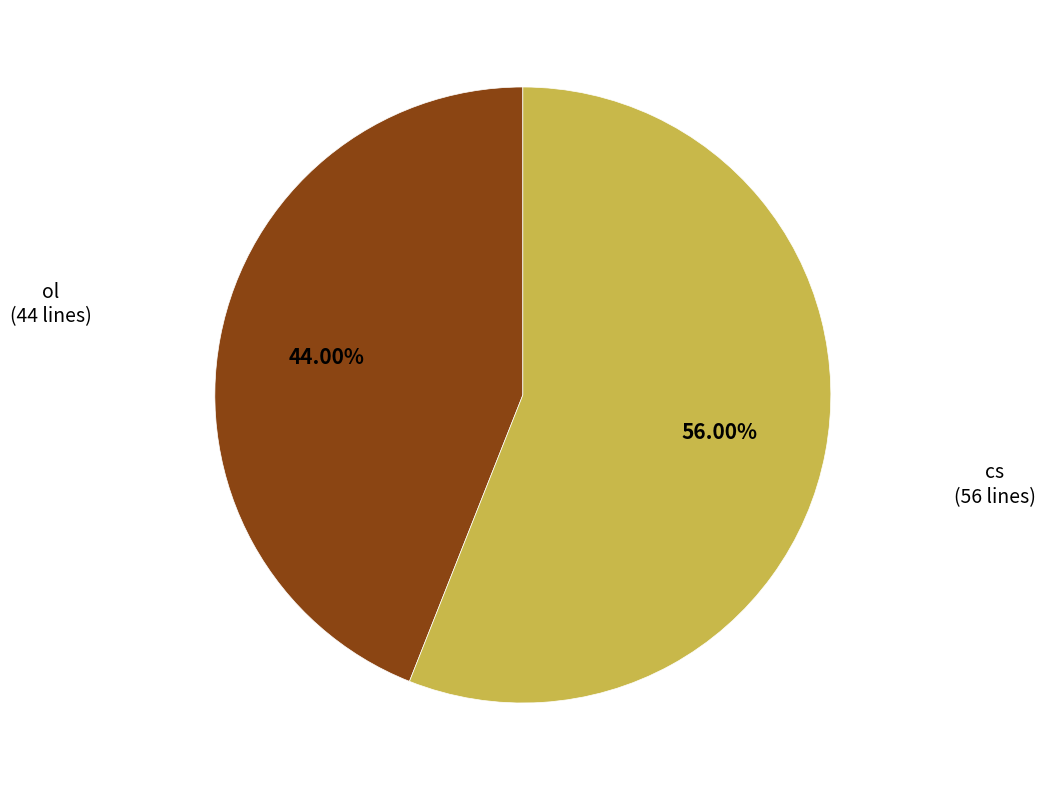

Does any single category account for the majority?

Yes